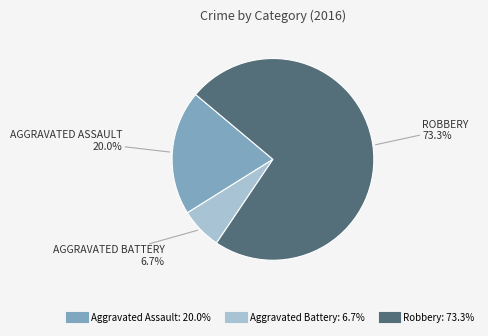

How many slices are in this pie chart?

3